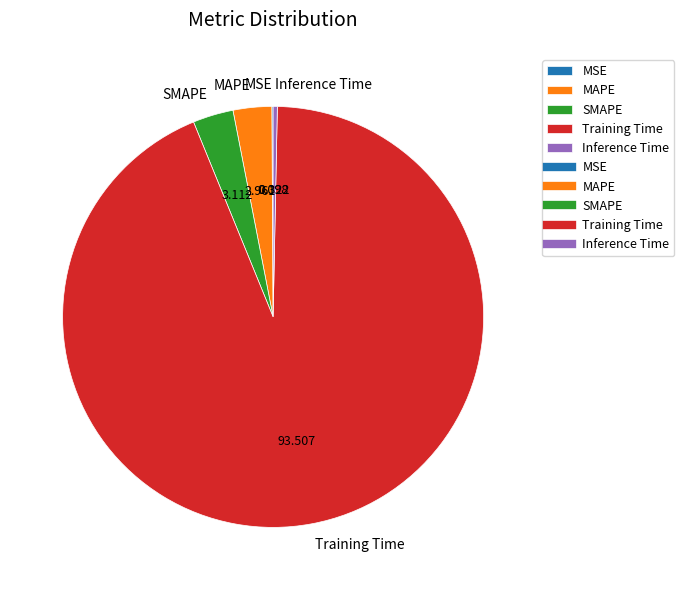

Which slice is the largest?

Training Time